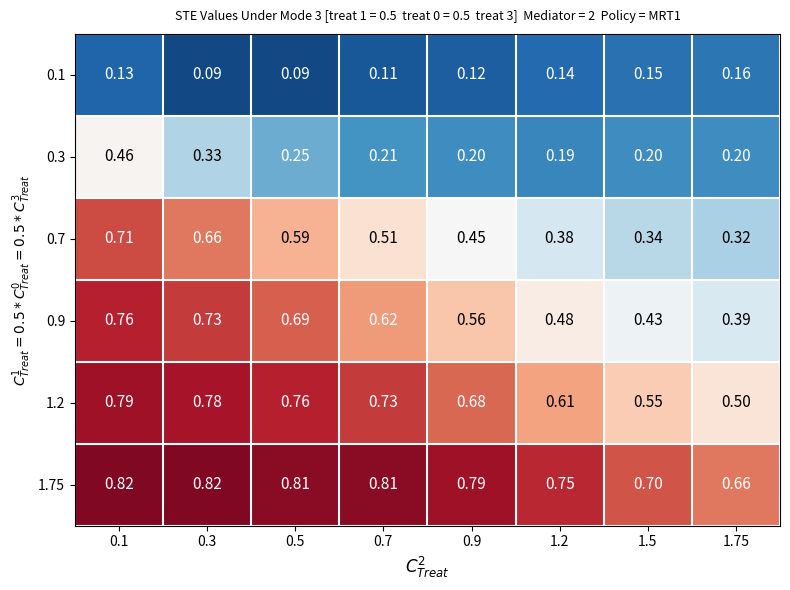

At how many categories does at least one series exceed 0?

8